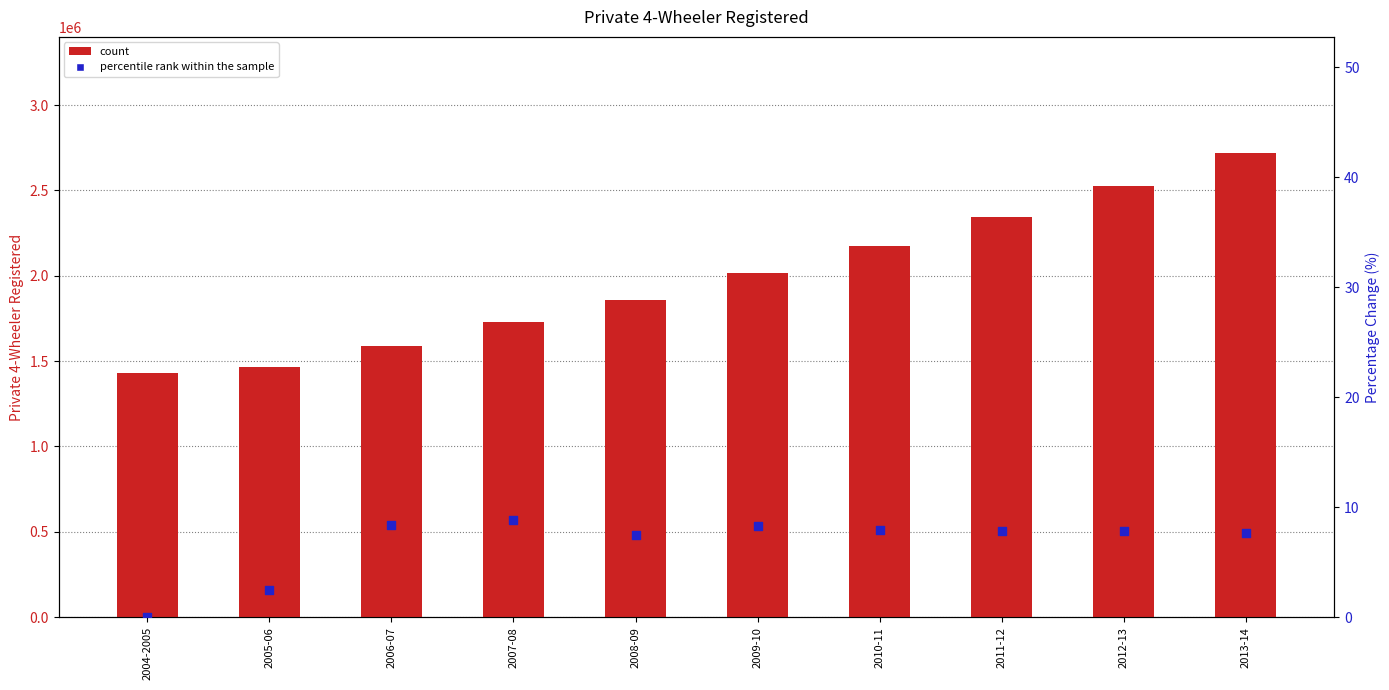

At which category is the sum across all series the highest?

2013-14